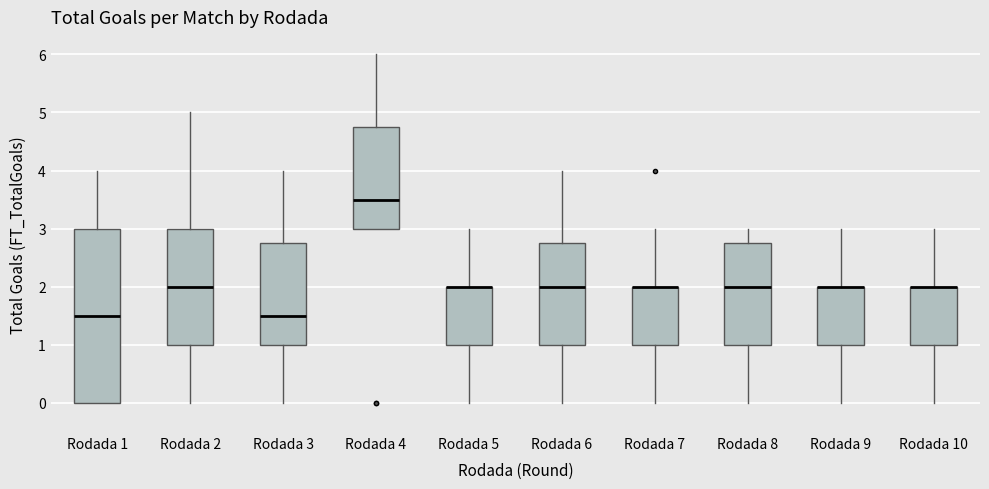

Where does the median line of the box for Rodada 2 sit on the y-axis? The values are not printed on the chart, so give them approximately, as read against the axis.

2.0